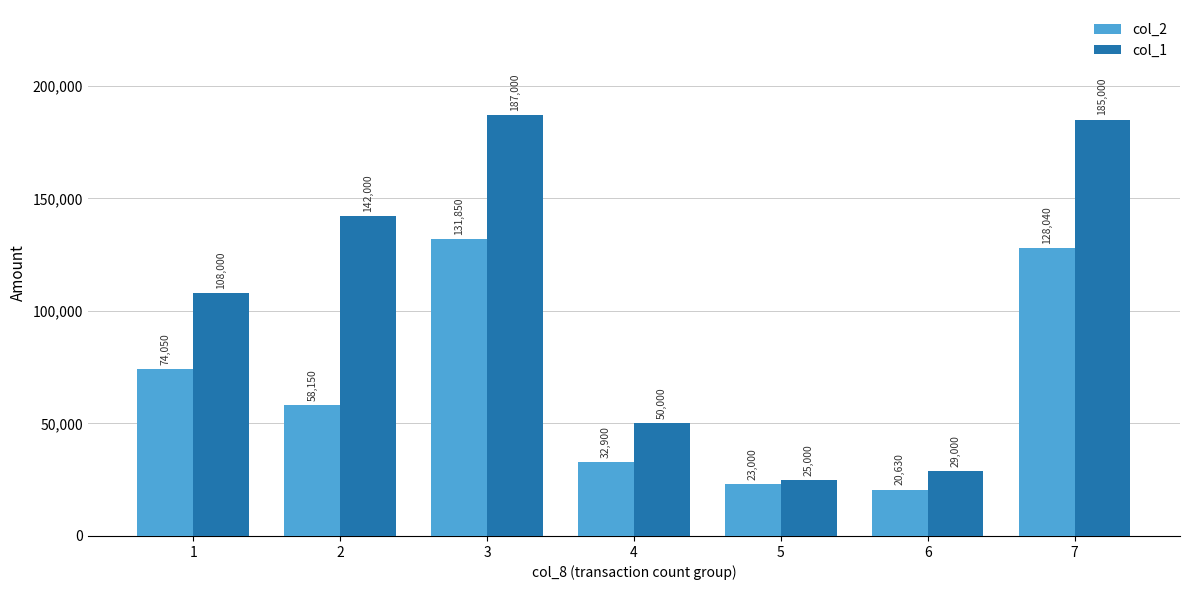

The col_2 series shows 74050 at 1. True or false?

True